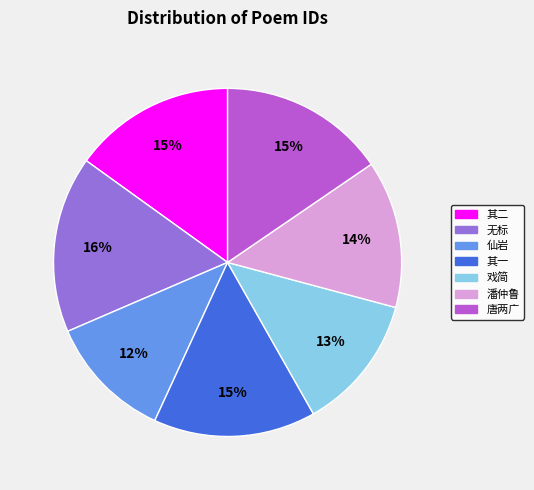

What is the smallest slice in the pie chart?

仙岩